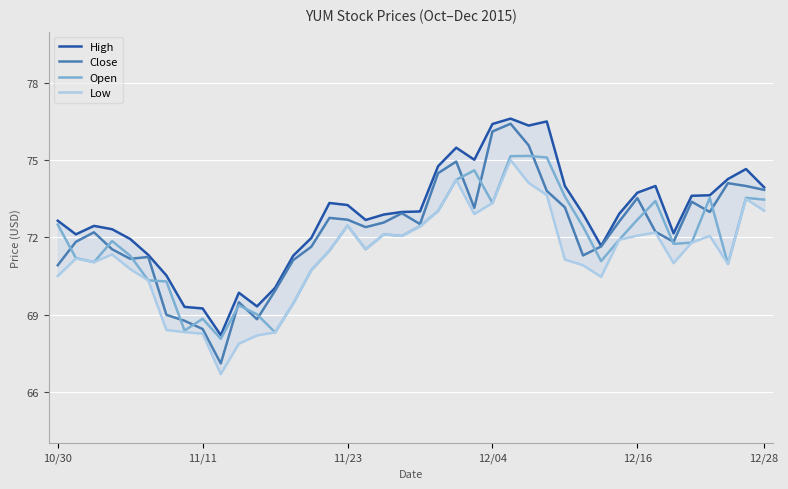

What is the value of the High point at the 12th from the left?

69.3